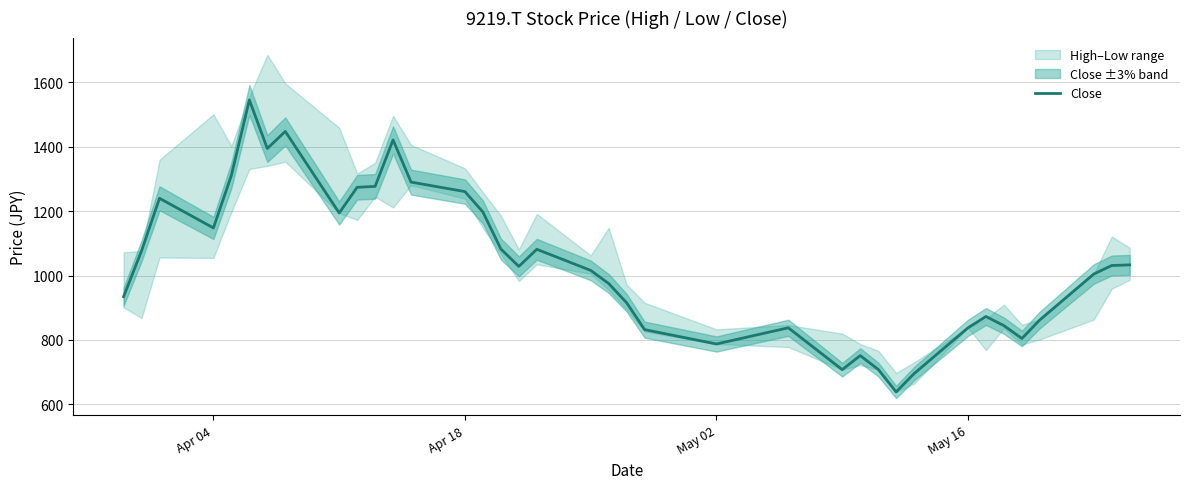

The value of Close at May 16 is 213.0. True or false?

False